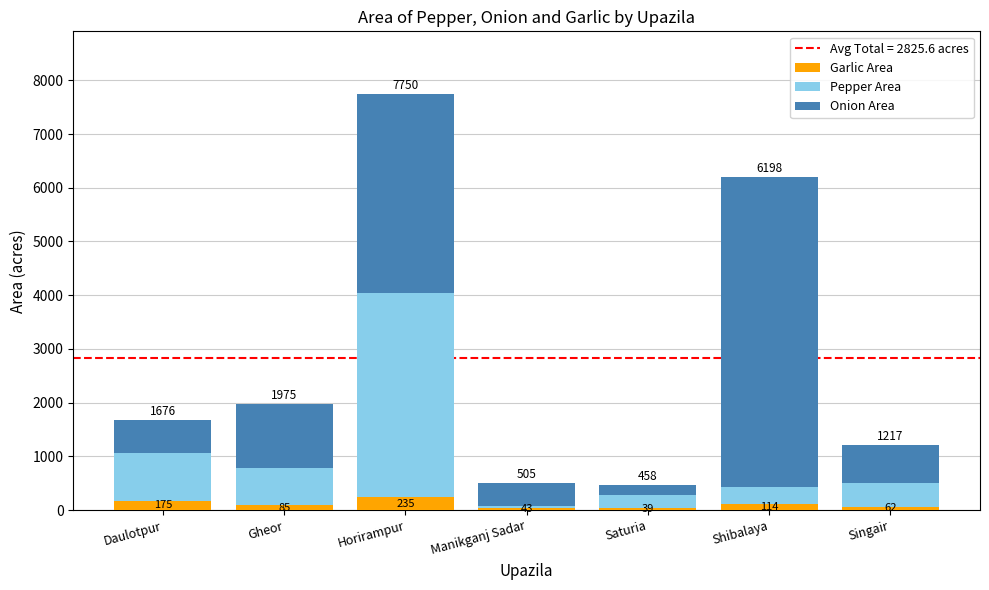

What is the difference between the Garlic Area values at Singair and Gheor?

23